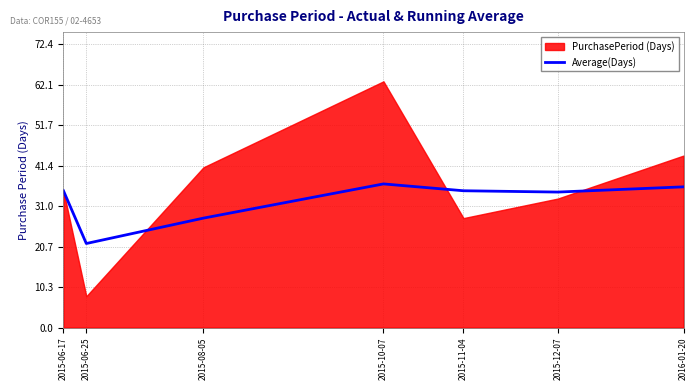

What is the difference between the values at 2015-10-07 and 2015-08-05?

8.8